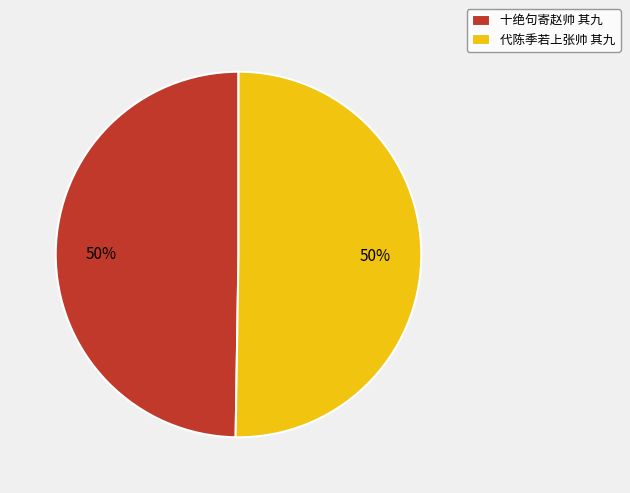

What is the ratio of the value at 代陈季若上张帅 其九 to the value at 十绝句寄赵帅 其九?

1.0